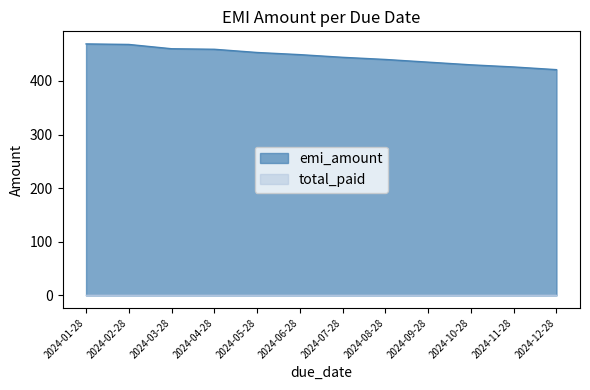

Reading right to left, what are all the values shown in this chart?

2024-12-28=421	2024-11-28=426	2024-10-28=430	2024-09-28=435	2024-08-28=440	2024-07-28=444	2024-06-28=449	2024-05-28=453	2024-04-28=459	2024-03-28=460	2024-02-28=468	2024-01-28=469